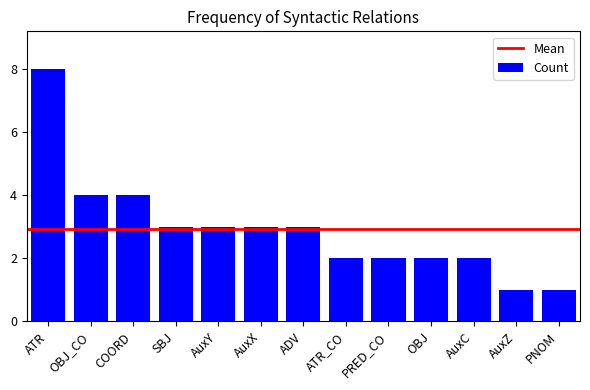

How many bars are there in total?

13